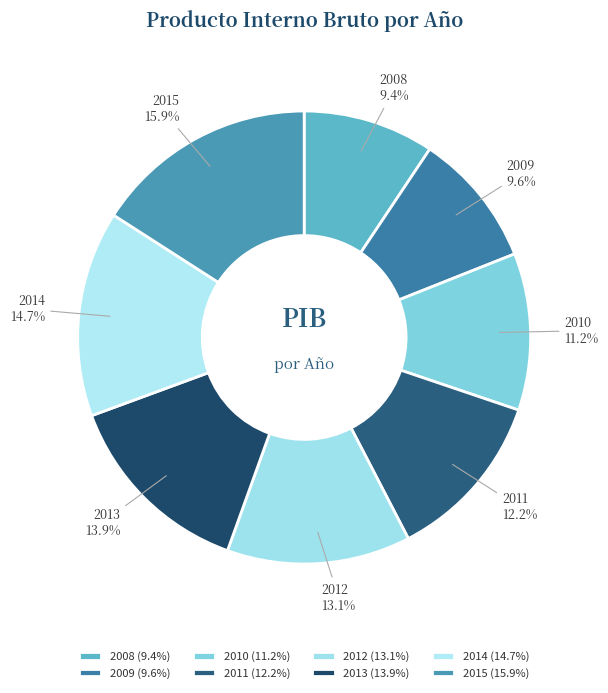

Which has a higher value, 2012 or 2013?

2013